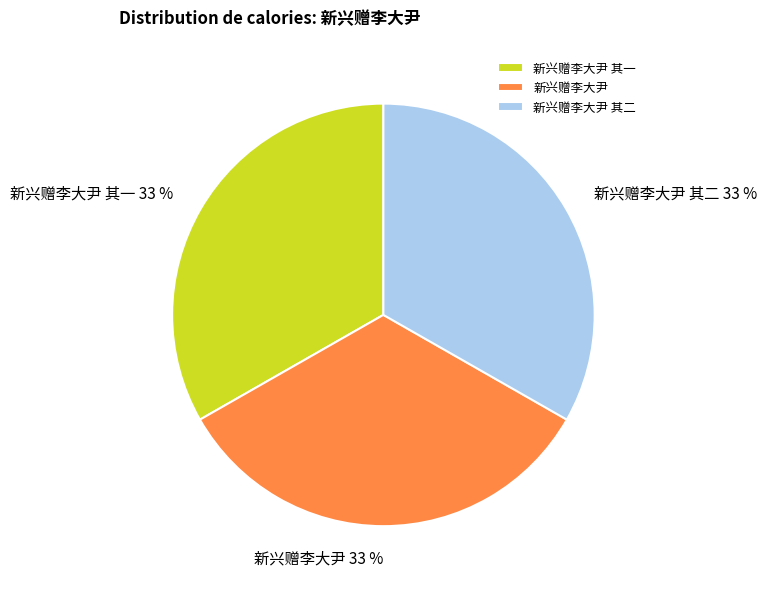

What percentage is the 新兴赠李大尹 其一 slice, to the nearest percent?

33%